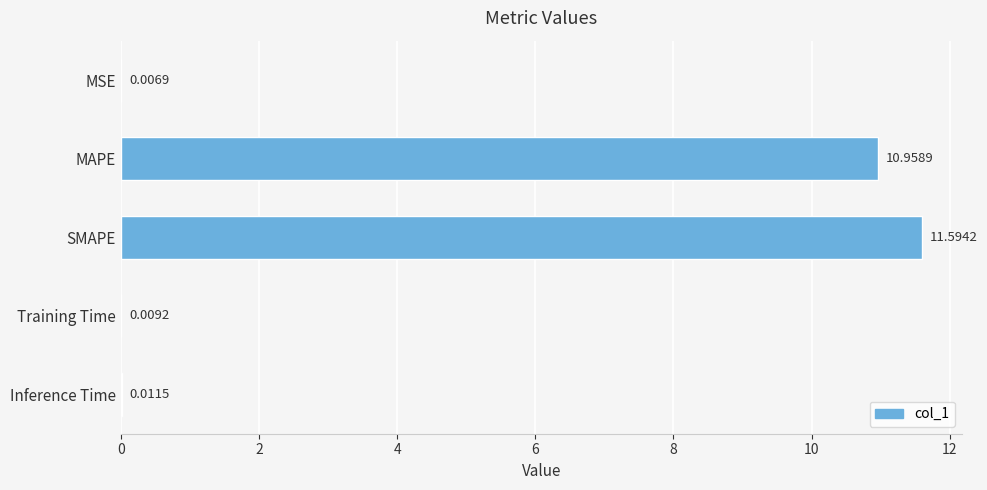

Which has a higher value, Inference Time or MSE?

Inference Time